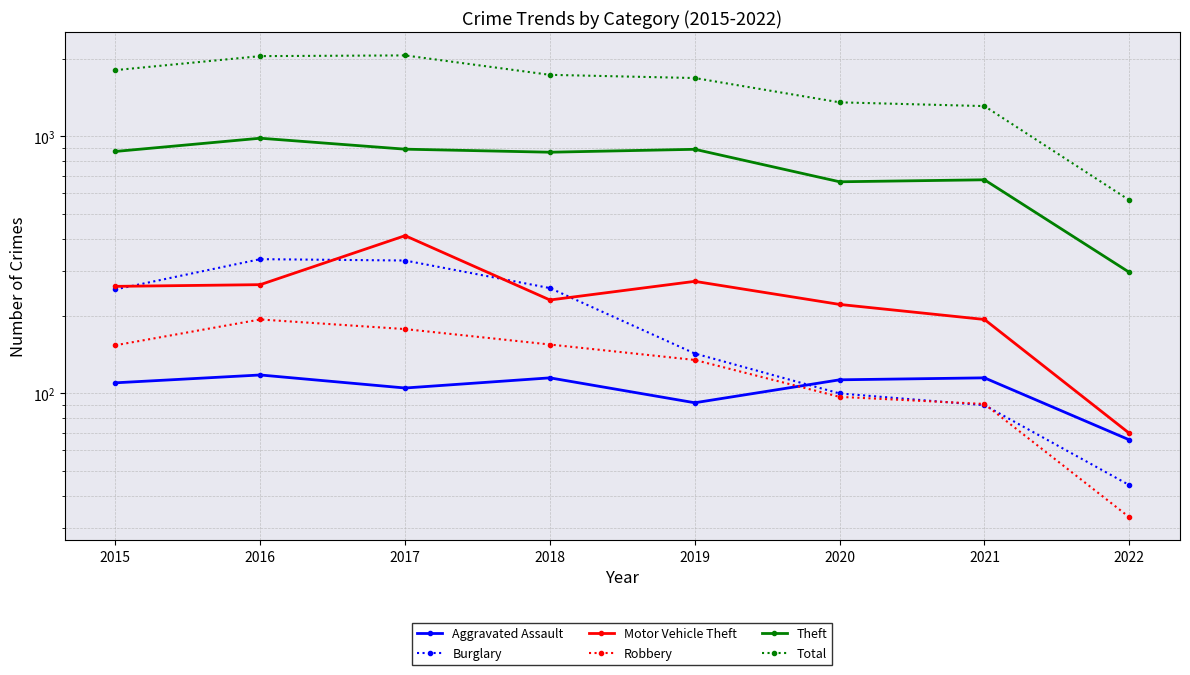

At how many categories does at least one series exceed 44?

8